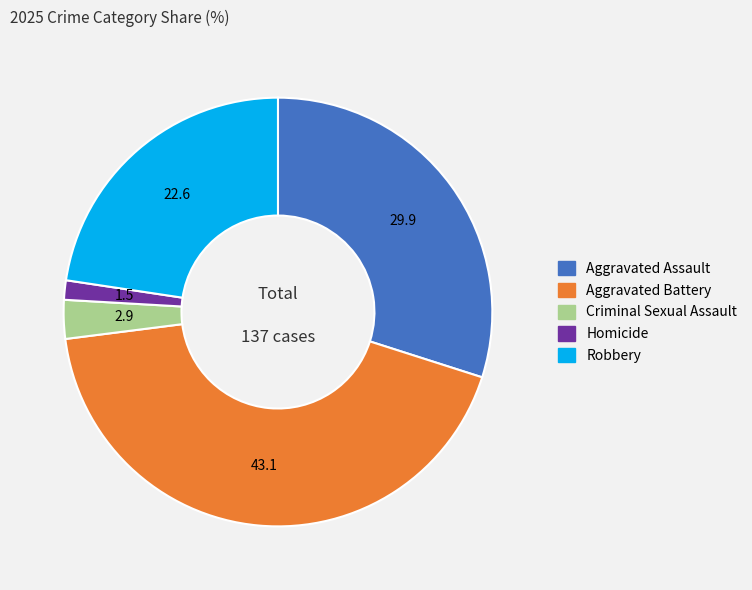

Approximately how many times larger is the value at Aggravated Battery compared to Homicide?

29.5